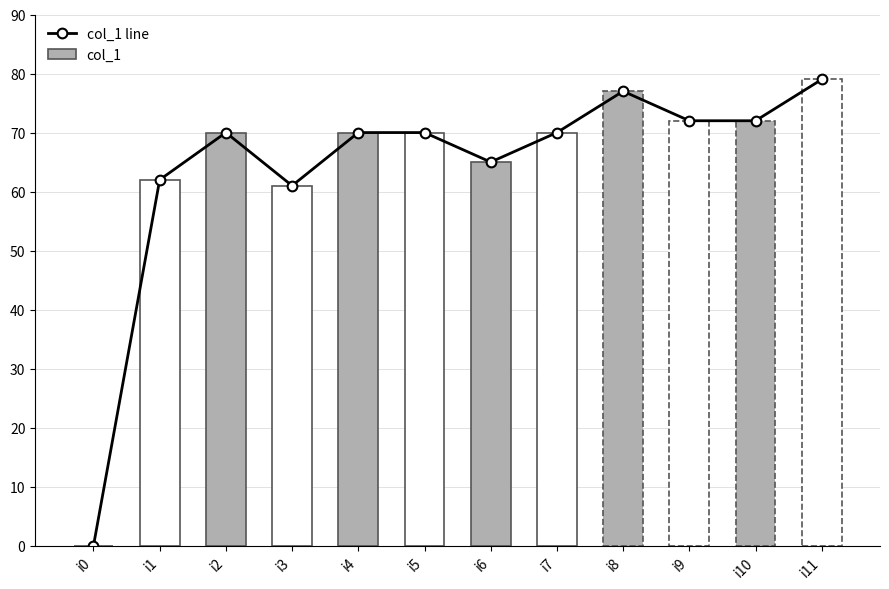

Reading right to left, extract all data points from this chart.

79	72	72	77	70	65	70	70	61	70	62	0